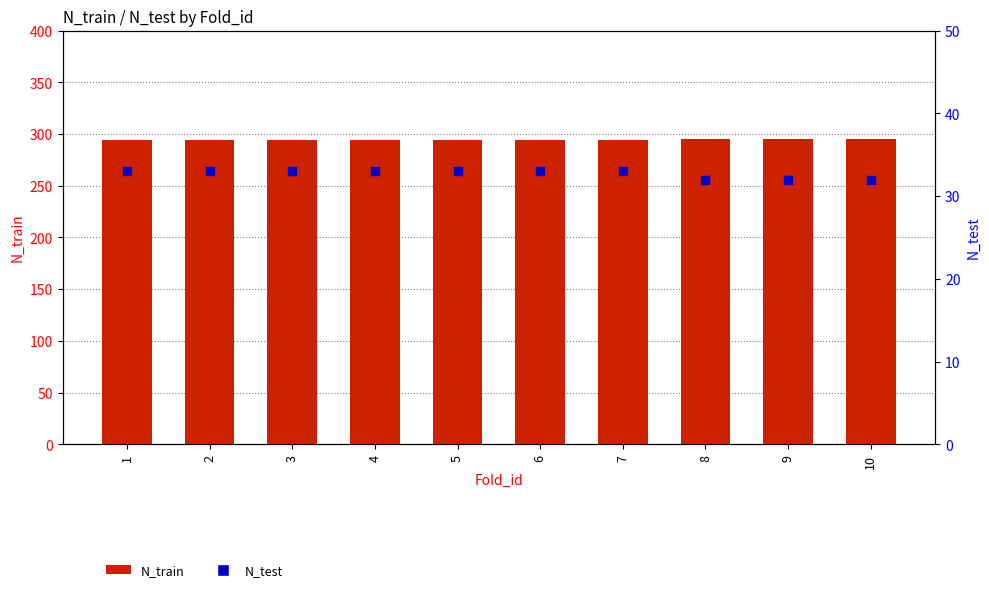

Is the value of N_train at 8 greater than the value of N_test at 5?

Yes